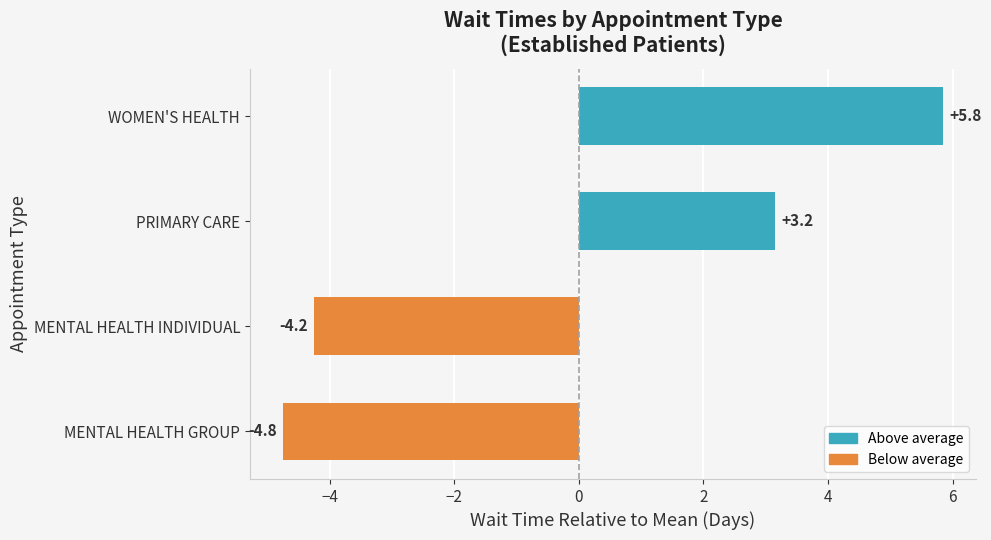

What is the difference between the maximum and minimum values?

10.6